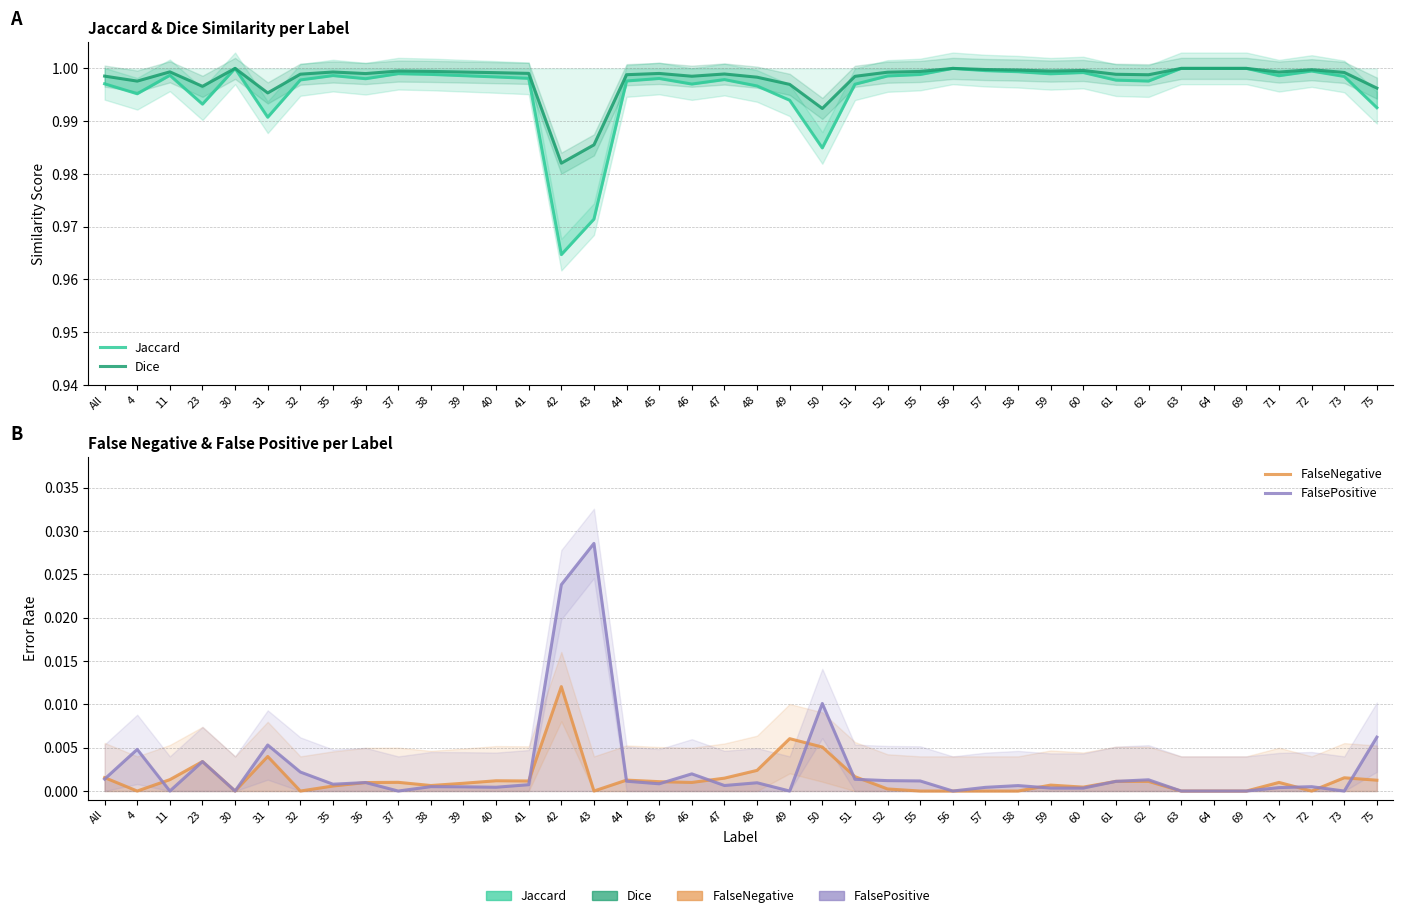

How many categories are shown in the chart?

40